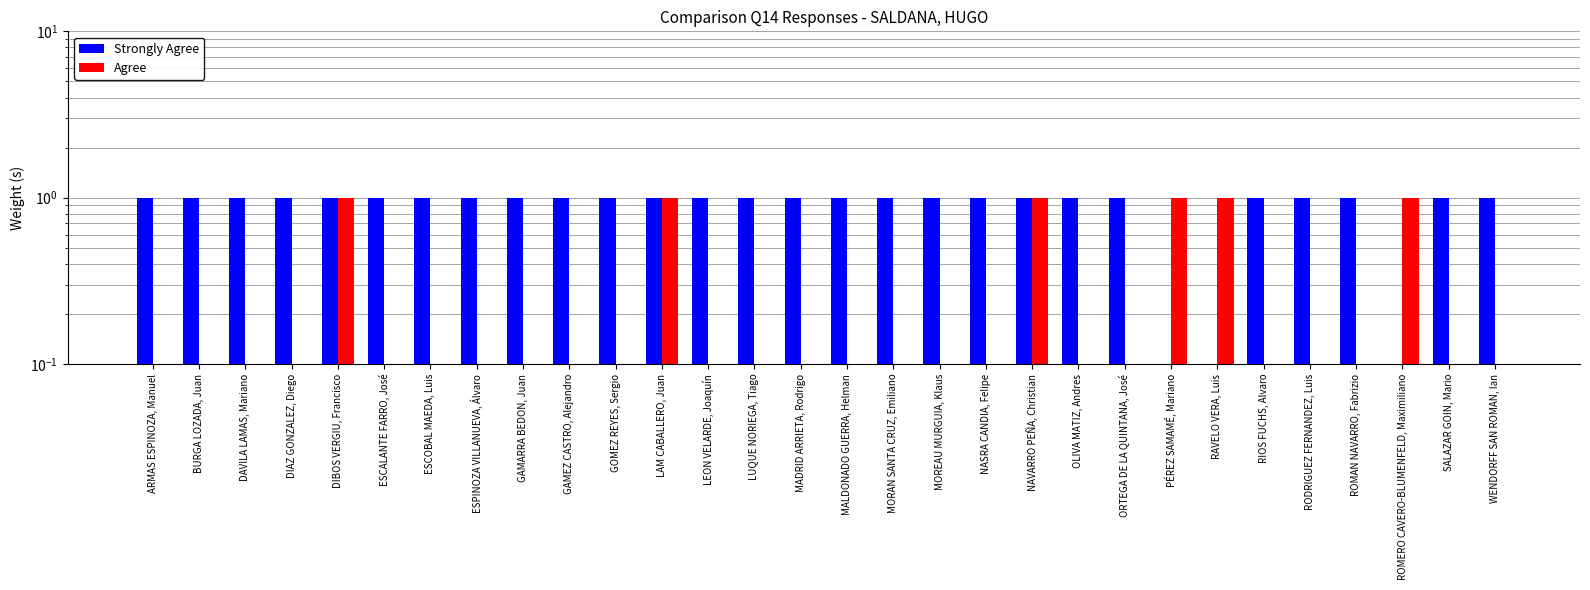

Rank the series by their average value, from highest to lowest.

Strongly Agree, Agree